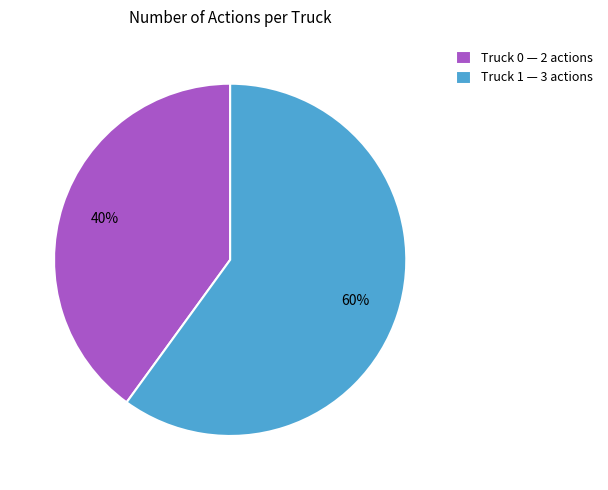

Does Truck 0 represent more than half of the total?

No